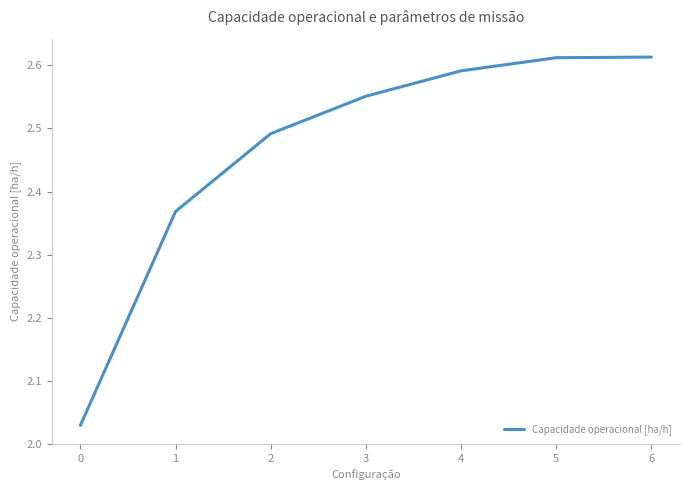

True or false: the data shows 4.6 at 4.

False